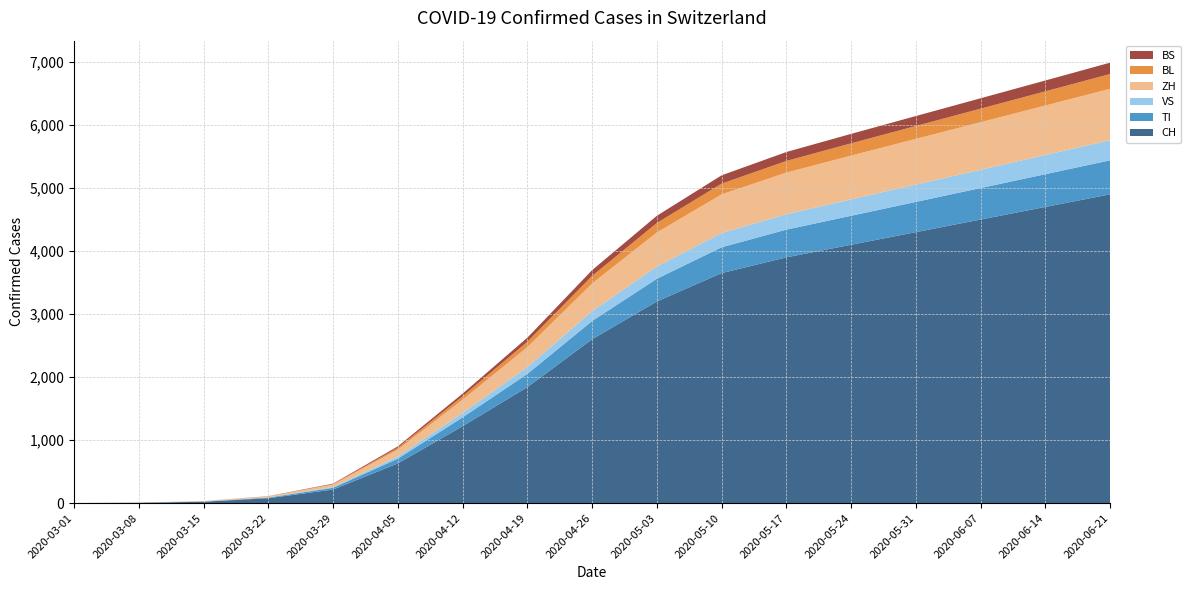

Reading left to right, transcribe all the data shown in this chart.

CH: 2020-03-01=1	2020-03-08=5	2020-03-15=21	2020-03-22=77	2020-03-29=215	2020-04-05=630	2020-04-12=1220	2020-04-19=1840	2020-04-26=2600	2020-05-03=3200	2020-05-10=3650	2020-05-17=3900	2020-05-24=4100	2020-05-31=4300	2020-06-07=4500	2020-06-14=4700	2020-06-21=4900
TI: 2020-03-01=0	2020-03-08=1	2020-03-15=3	2020-03-22=10	2020-03-29=28	2020-04-05=75	2020-04-12=140	2020-04-19=210	2020-04-26=290	2020-05-03=360	2020-05-10=410	2020-05-17=440	2020-05-24=460	2020-05-31=480	2020-06-07=500	2020-06-14=520	2020-06-21=540
VS: 2020-03-01=0	2020-03-08=0	2020-03-15=1	2020-03-22=4	2020-03-29=12	2020-04-05=35	2020-04-12=70	2020-04-19=110	2020-04-26=155	2020-05-03=195	2020-05-10=225	2020-05-17=245	2020-05-24=260	2020-05-31=275	2020-06-07=290	2020-06-14=305	2020-06-21=320
ZH: 2020-03-01=0	2020-03-08=1	2020-03-15=4	2020-03-22=14	2020-03-29=38	2020-04-05=110	2020-04-12=210	2020-04-19=315	2020-04-26=440	2020-05-03=540	2020-05-10=615	2020-05-17=660	2020-05-24=695	2020-05-31=725	2020-06-07=755	2020-06-14=785	2020-06-21=815
BL: 2020-03-01=0	2020-03-08=0	2020-03-15=1	2020-03-22=3	2020-03-29=9	2020-04-05=28	2020-04-12=55	2020-04-19=85	2020-04-26=120	2020-05-03=150	2020-05-10=170	2020-05-17=185	2020-05-24=195	2020-05-31=205	2020-06-07=215	2020-06-14=225	2020-06-21=235
BS: 2020-03-01=0	2020-03-08=0	2020-03-15=1	2020-03-22=2	2020-03-29=7	2020-04-05=22	2020-04-12=42	2020-04-19=65	2020-04-26=92	2020-05-03=115	2020-05-10=132	2020-05-17=142	2020-05-24=150	2020-05-31=158	2020-06-07=165	2020-06-14=172	2020-06-21=180